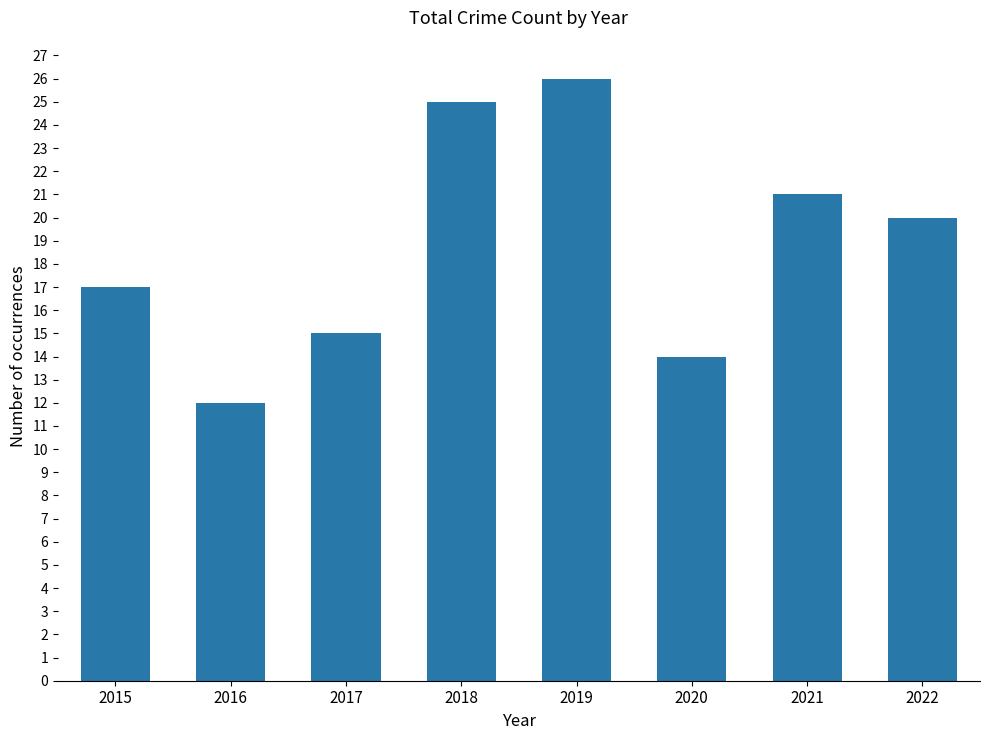

Reading left to right, what are all the values shown in this chart?

17	12	15	25	26	14	21	20